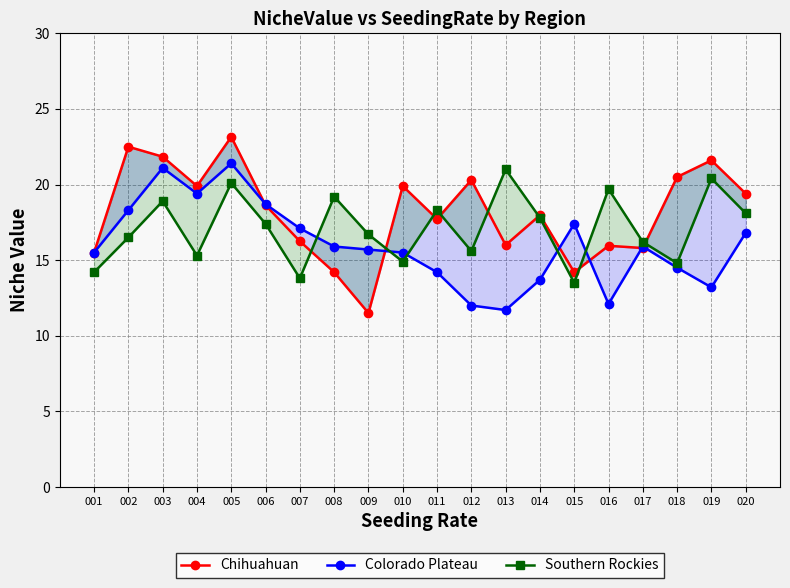

What is the difference between the maximum and minimum values in the Chihuahuan series?

11.6